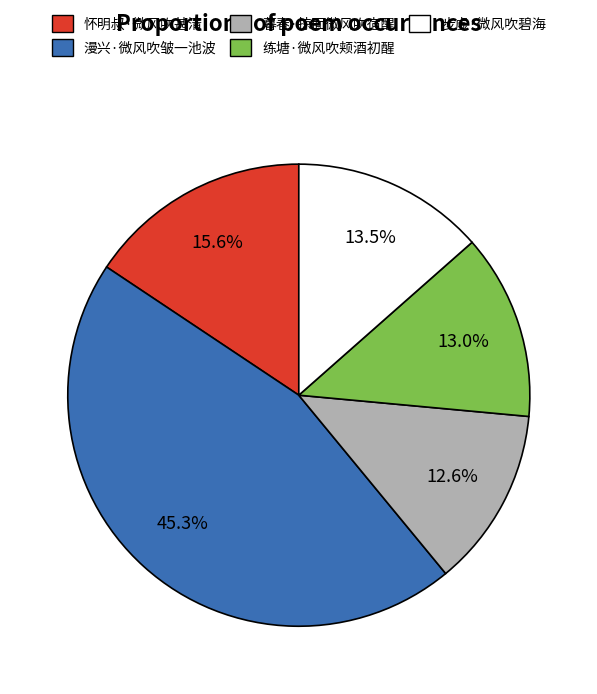

To the nearest percent, what portion does 暮春·掠面微风吹宿醒 represent?

13%